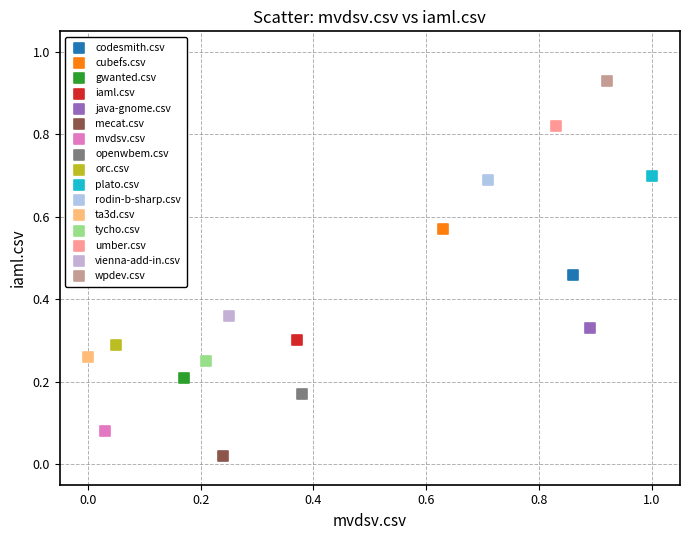

What are all the series names shown in the legend?

codesmith.csv, cubefs.csv, gwanted.csv, iaml.csv, java-gnome.csv, mecat.csv, mvdsv.csv, openwbem.csv, orc.csv, plato.csv, rodin-b-sharp.csv, ta3d.csv, tycho.csv, umber.csv, vienna-add-in.csv, wpdev.csv